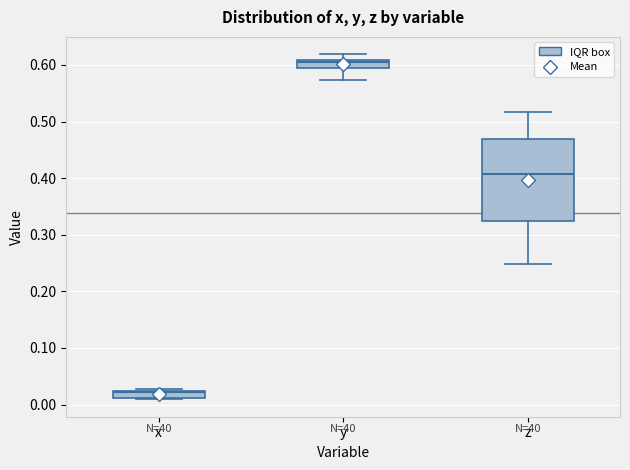

Which box is the tallest, from its lower edge to its upper edge?

z